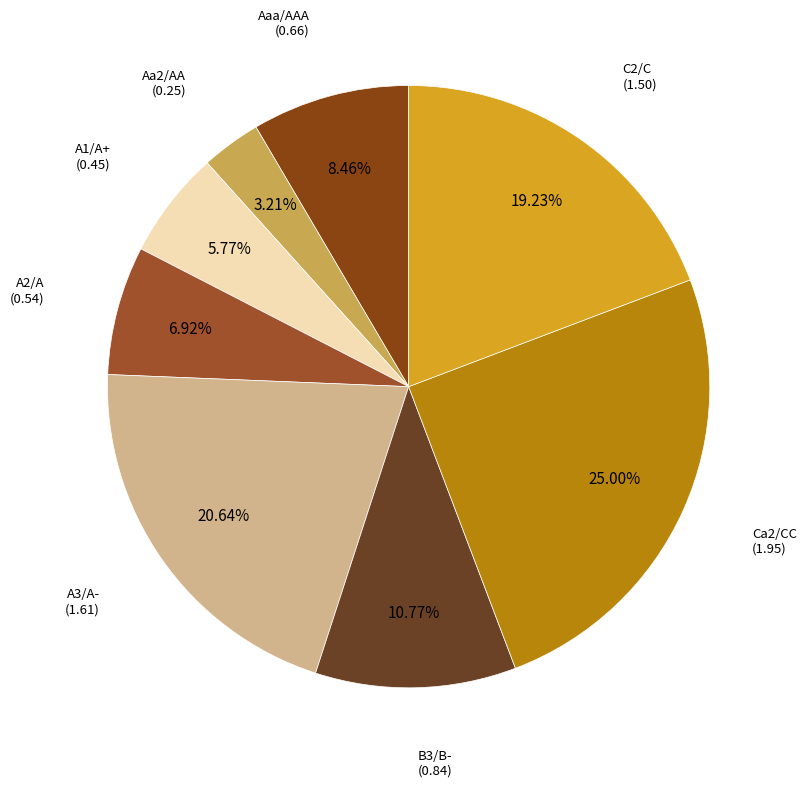

Rank the categories by value from highest to lowest.

Ca2/CC, A3/A-, C2/C, B3/B-, Aaa/AAA, A2/A, A1/A+, Aa2/AA